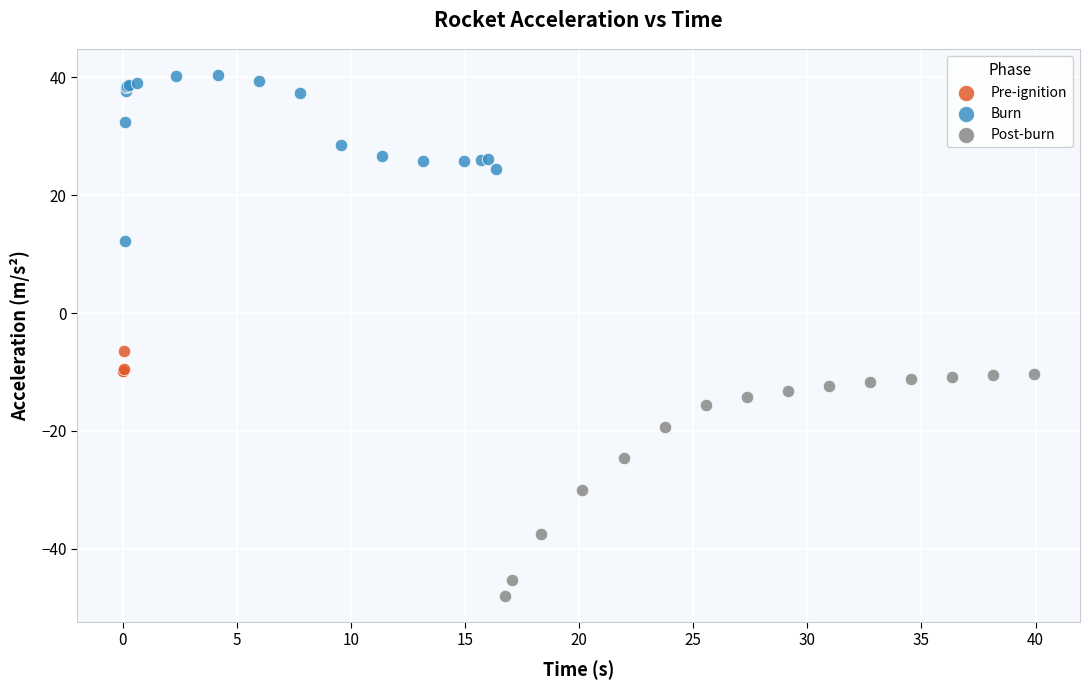

Which series reaches the minimum Y coordinate?

Post-burn